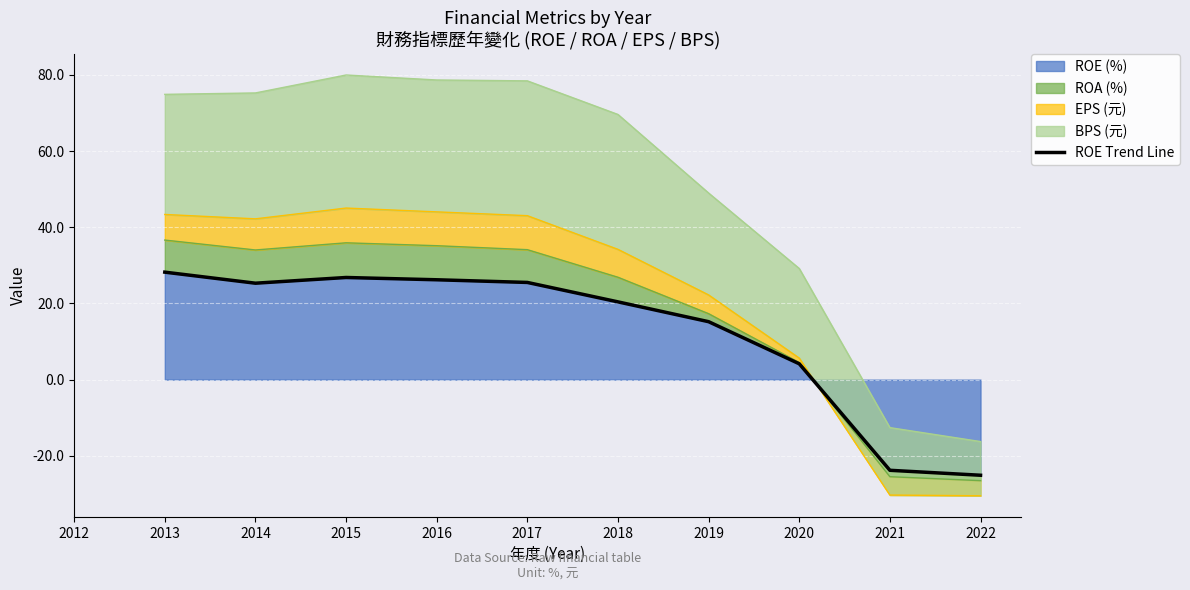

True or false: ROE (%) has a value of 25.3 at 2014.

True